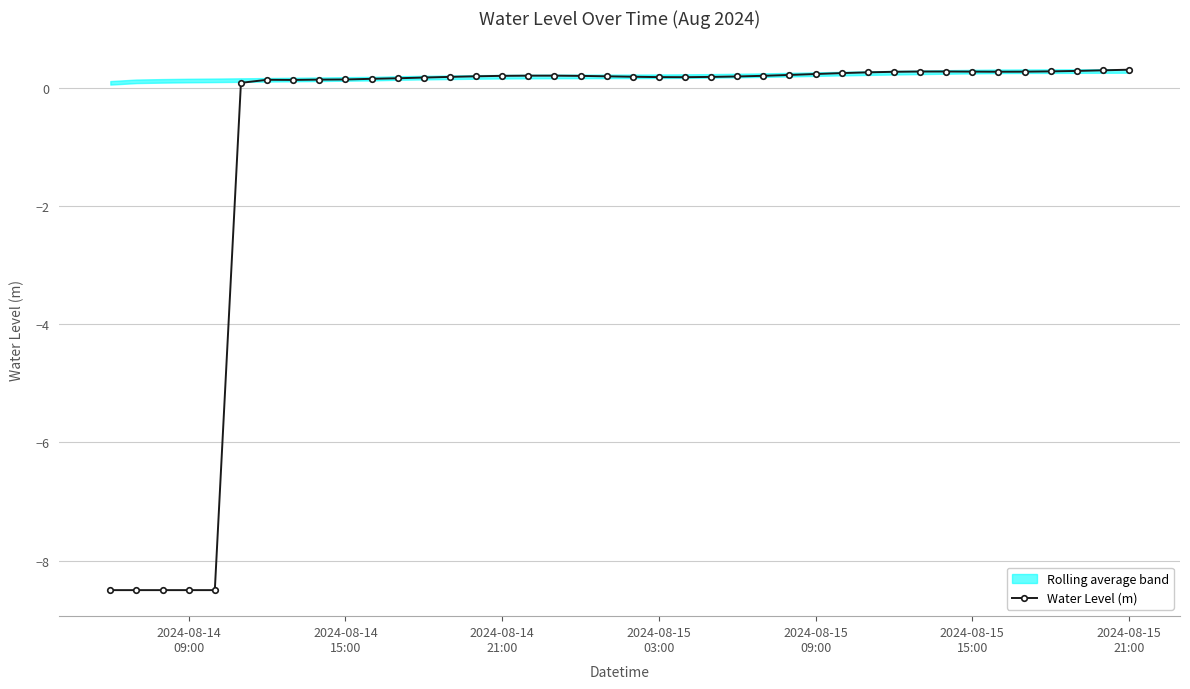

What is the maximum value for Water Level (m)?

0.3